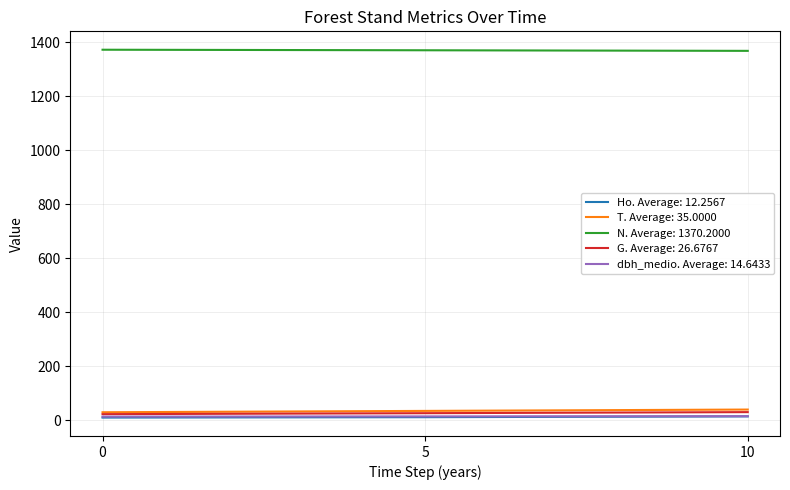

Which series has the largest total across all categories?

N. Average: 1370.2000